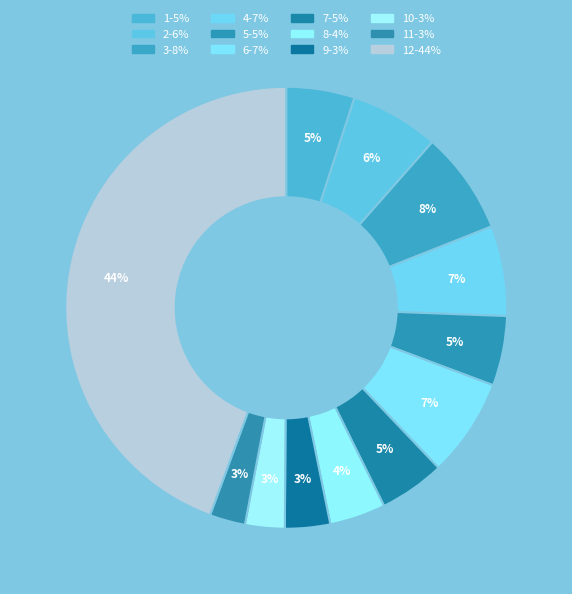

How many segments does this pie chart have?

12